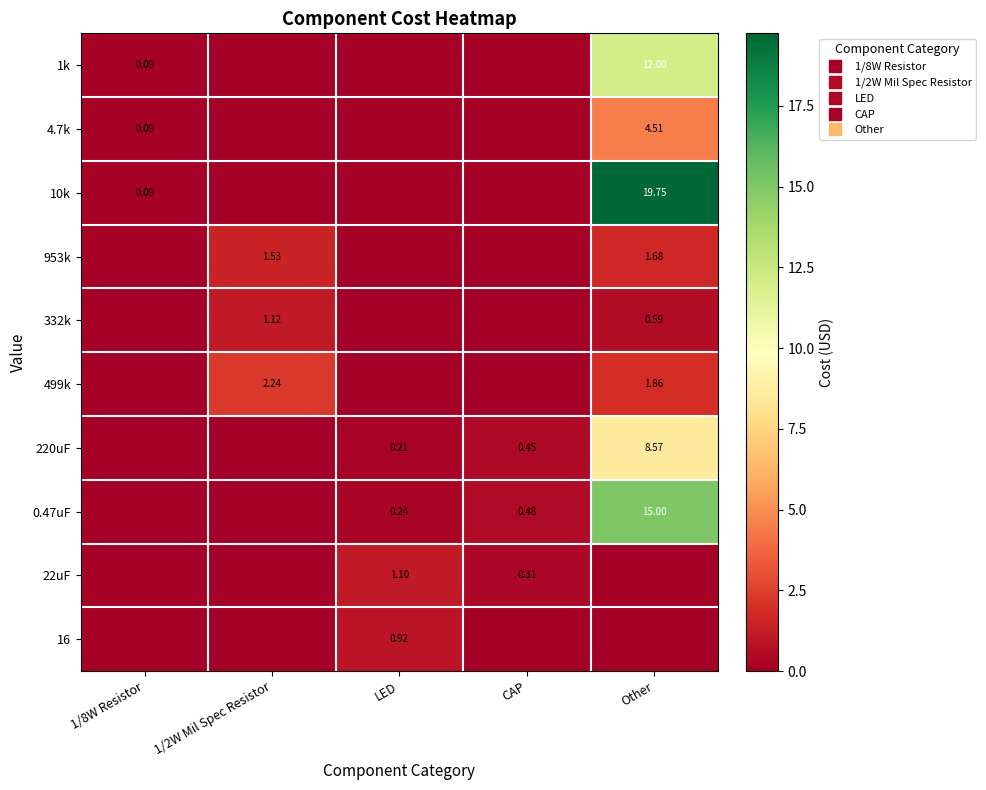

What is the sum of all 953k values?

3.2